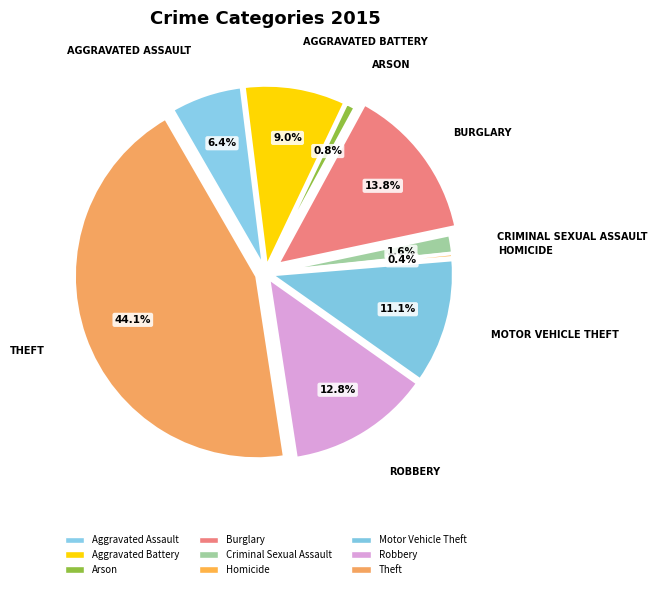

What is the ratio of the value at Motor Vehicle Theft to the value at Theft?

0.3